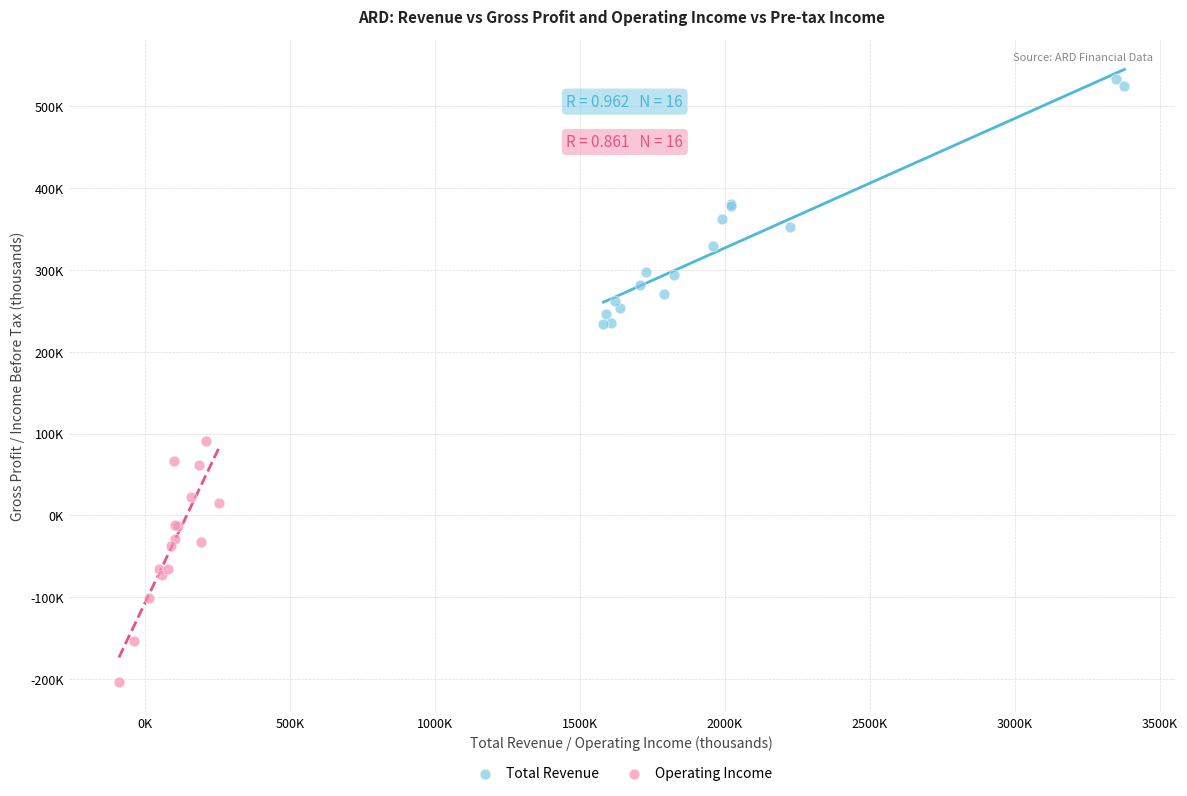

What are all the series names shown in the legend?

Total Revenue, Operating Income